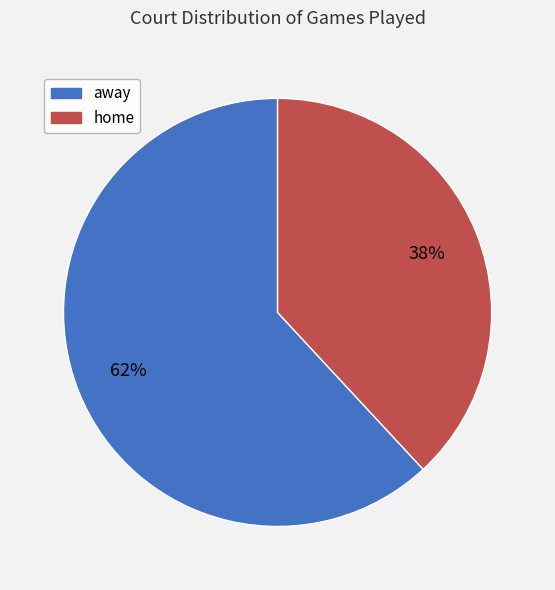

What is the majority slice?

away